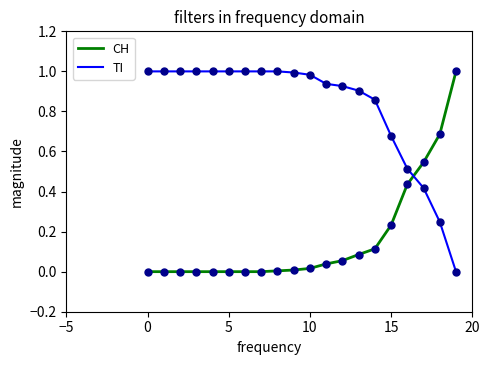

List the series in order of their overall mean, lowest first.

CH, TI